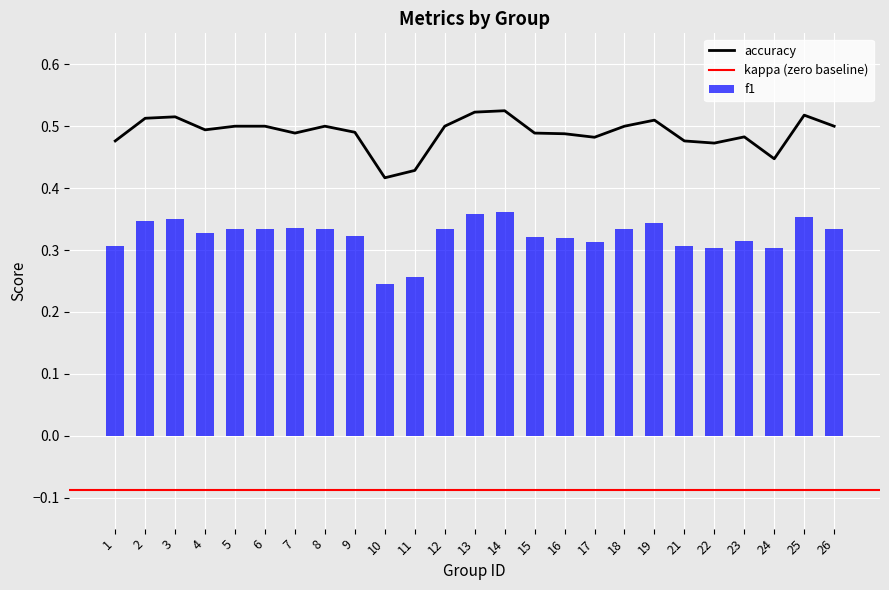

Reading left to right, transcribe all the data shown in this chart.

f1: 1=0.3	2=0.3	3=0.4	4=0.3	5=0.3	6=0.3	7=0.3	8=0.3	9=0.3	10=0.2	11=0.3	12=0.3	13=0.4	14=0.4	15=0.3	16=0.3	17=0.3	18=0.3	19=0.3	21=0.3	22=0.3	23=0.3	24=0.3	25=0.4	26=0.3
accuracy: 1=0.5	2=0.5	3=0.5	4=0.5	5=0.5	6=0.5	7=0.5	8=0.5	9=0.5	10=0.4	11=0.4	12=0.5	13=0.5	14=0.5	15=0.5	16=0.5	17=0.5	18=0.5	19=0.5	21=0.5	22=0.5	23=0.5	24=0.4	25=0.5	26=0.5